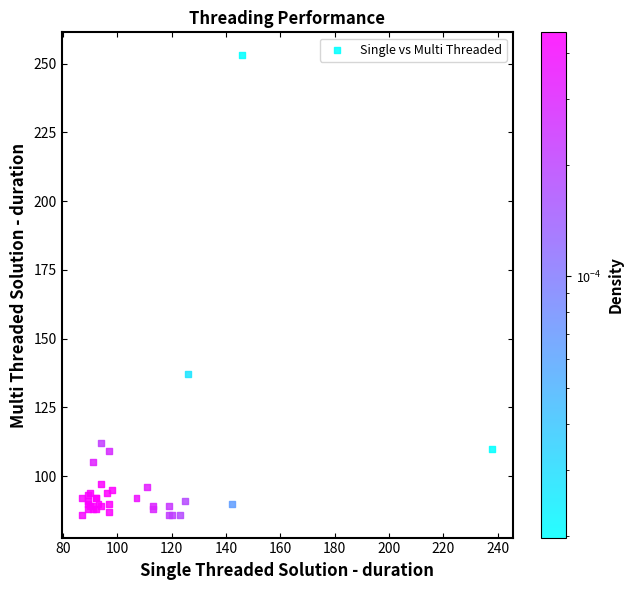

What Y value in the scatter plot is closest to 169?

137